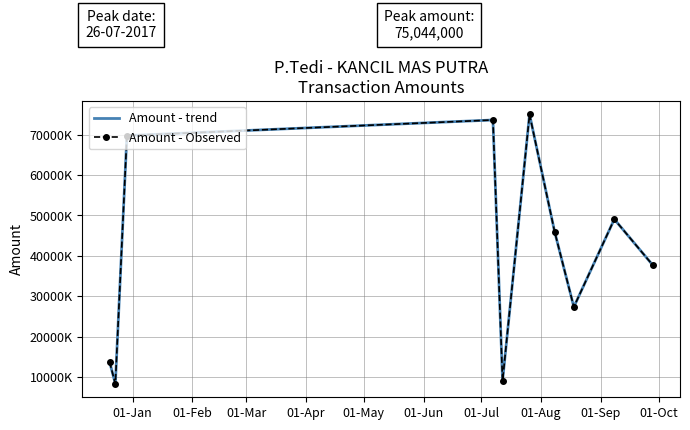

Reading left to right, transcribe all the data shown in this chart.

Amount - trend: 13750000	8300000	69796000	73660000	9050000	75044000	46025000	27337000	49075000	37685000
Amount - Observed: 13750000	8300000	69796000	73660000	9050000	75044000	46025000	27337000	49075000	37685000